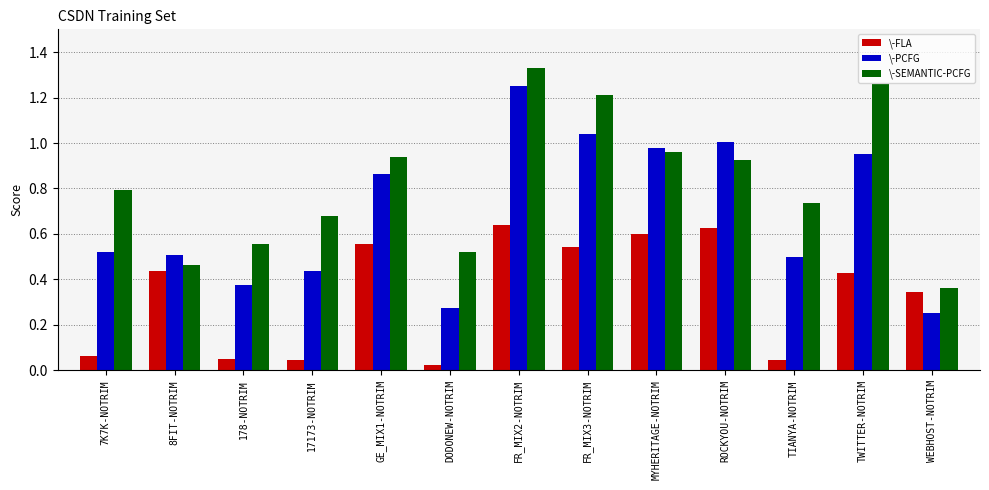

What is the sum of all \-SEMANTIC-PCFG values?

10.7